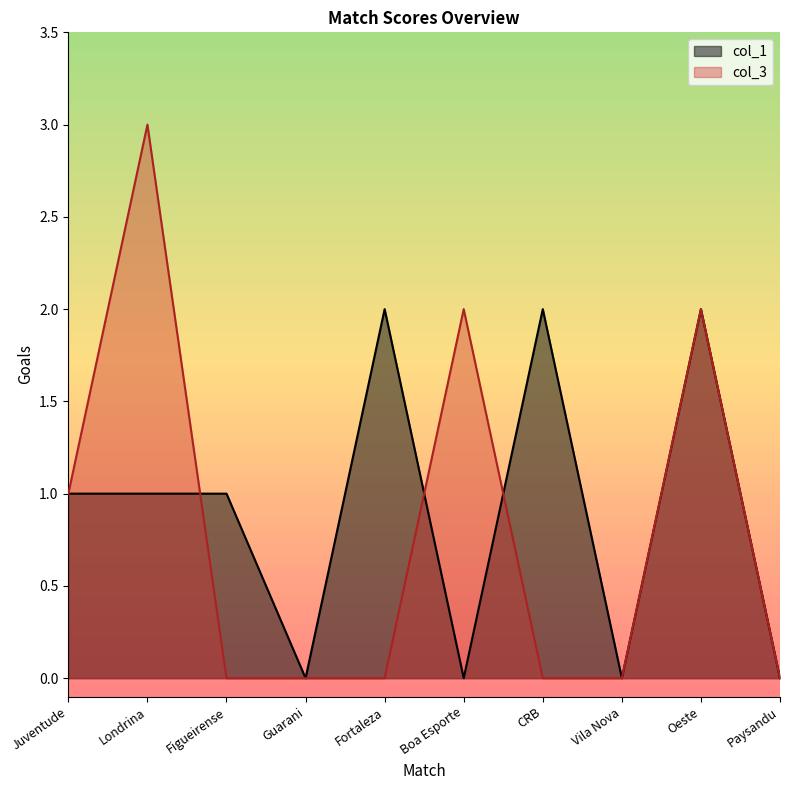

Reading left to right, transcribe all the data shown in this chart.

col_1: Juventude=1	Londrina=1	Figueirense=1	Guarani=0	Fortaleza=2	Boa Esporte=0	CRB=2	Vila Nova=0	Oeste=2	Paysandu=0
col_3: Juventude=1	Londrina=3	Figueirense=0	Guarani=0	Fortaleza=0	Boa Esporte=2	CRB=0	Vila Nova=0	Oeste=2	Paysandu=0